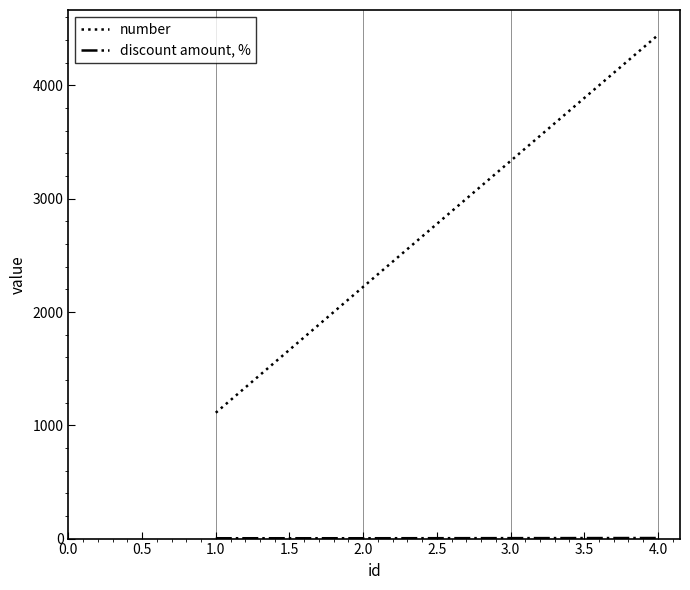

Which series has the largest total across all categories?

number